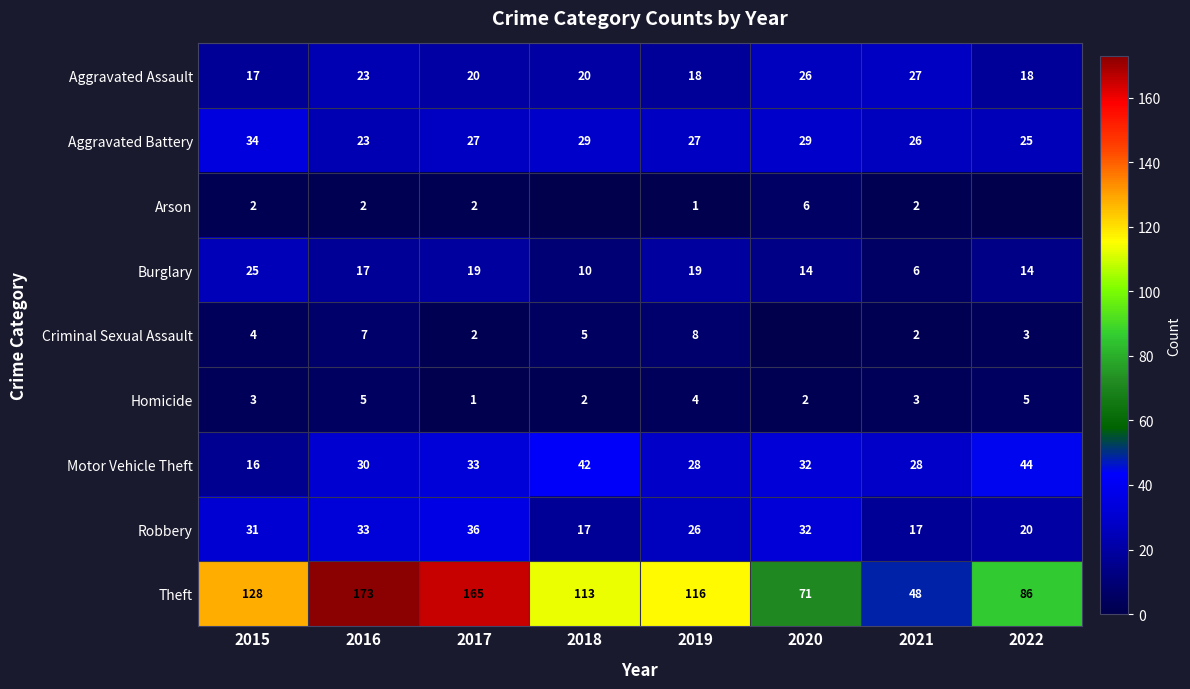

Is the value of Theft at 2016 greater than the value of Aggravated Battery at 2022?

Yes